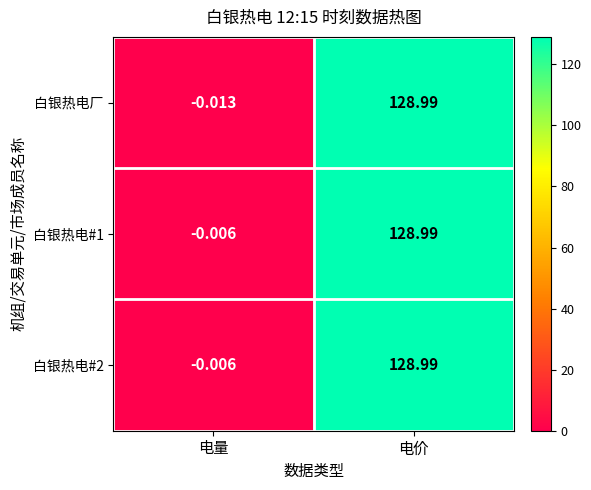

Is the value of 白银热电厂 at 电量 greater than the value of 白银热电#1 at 电量?

No